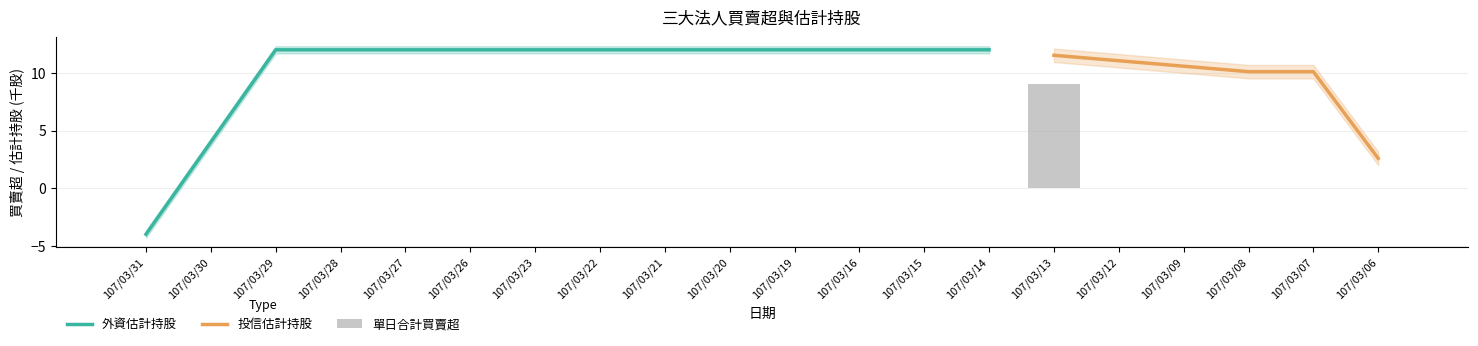

Are the bars grouped side by side (vs. stacked)?

Yes